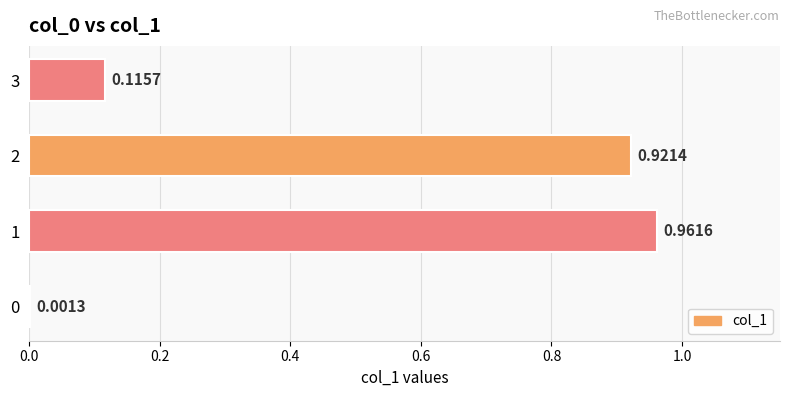

Between 0 and 3, which is larger?

3